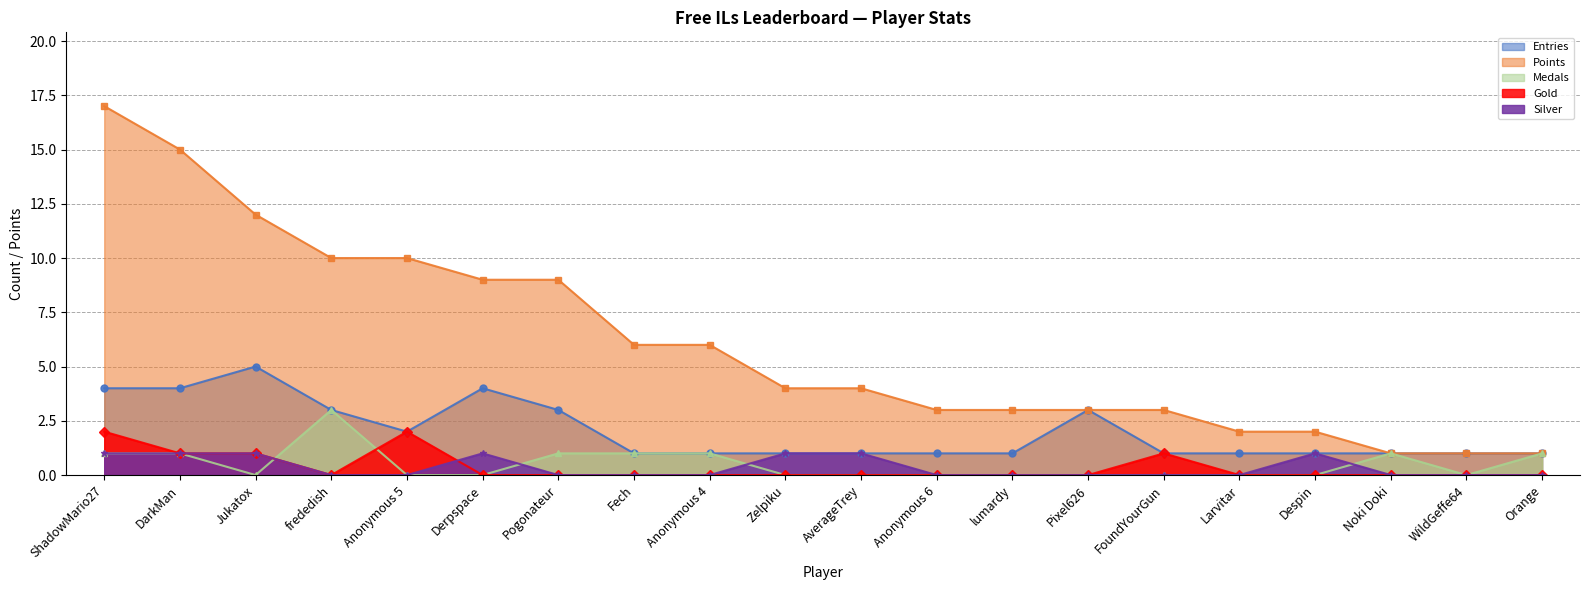

Reading left to right, list all the values displayed in this chart.

Entries: ShadowMario27=4	DarkMan=4	Jukatox=5	frededish=3	Anonymous 5=2	Derpspace=4	Pogonateur=3	Fech=1	Anonymous 4=1	Zelpiku=1	AverageTrey=1	Anonymous 6=1	lumardy=1	Pixel626=3	FoundYourGun=1	Larvitar=1	Despin=1	Noki Doki=1	WildGeffe64=1	Orange=1
Points: ShadowMario27=17	DarkMan=15	Jukatox=12	frededish=10	Anonymous 5=10	Derpspace=9	Pogonateur=9	Fech=6	Anonymous 4=6	Zelpiku=4	AverageTrey=4	Anonymous 6=3	lumardy=3	Pixel626=3	FoundYourGun=3	Larvitar=2	Despin=2	Noki Doki=1	WildGeffe64=1	Orange=1
Medals: ShadowMario27=1	DarkMan=1	Jukatox=0	frededish=3	Anonymous 5=0	Derpspace=0	Pogonateur=1	Fech=1	Anonymous 4=1	Zelpiku=0	AverageTrey=0	Anonymous 6=0	lumardy=0	Pixel626=0	FoundYourGun=0	Larvitar=0	Despin=0	Noki Doki=1	WildGeffe64=0	Orange=1
Gold: ShadowMario27=2	DarkMan=1	Jukatox=1	frededish=0	Anonymous 5=2	Derpspace=0	Pogonateur=0	Fech=0	Anonymous 4=0	Zelpiku=0	AverageTrey=0	Anonymous 6=0	lumardy=0	Pixel626=0	FoundYourGun=1	Larvitar=0	Despin=0	Noki Doki=0	WildGeffe64=0	Orange=0
Silver: ShadowMario27=1	DarkMan=1	Jukatox=1	frededish=0	Anonymous 5=0	Derpspace=1	Pogonateur=0	Fech=0	Anonymous 4=0	Zelpiku=1	AverageTrey=1	Anonymous 6=0	lumardy=0	Pixel626=0	FoundYourGun=0	Larvitar=0	Despin=1	Noki Doki=0	WildGeffe64=0	Orange=0